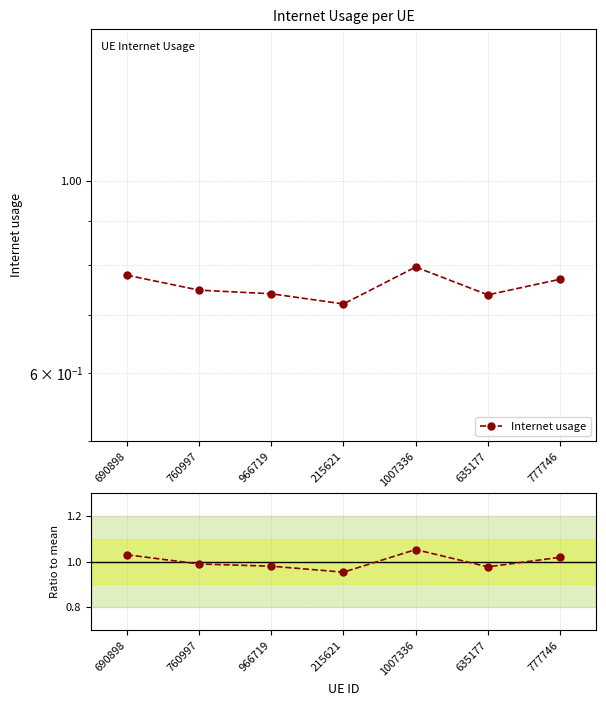

True or false: Ratio to mean and Internet usage intersect in this chart.

False